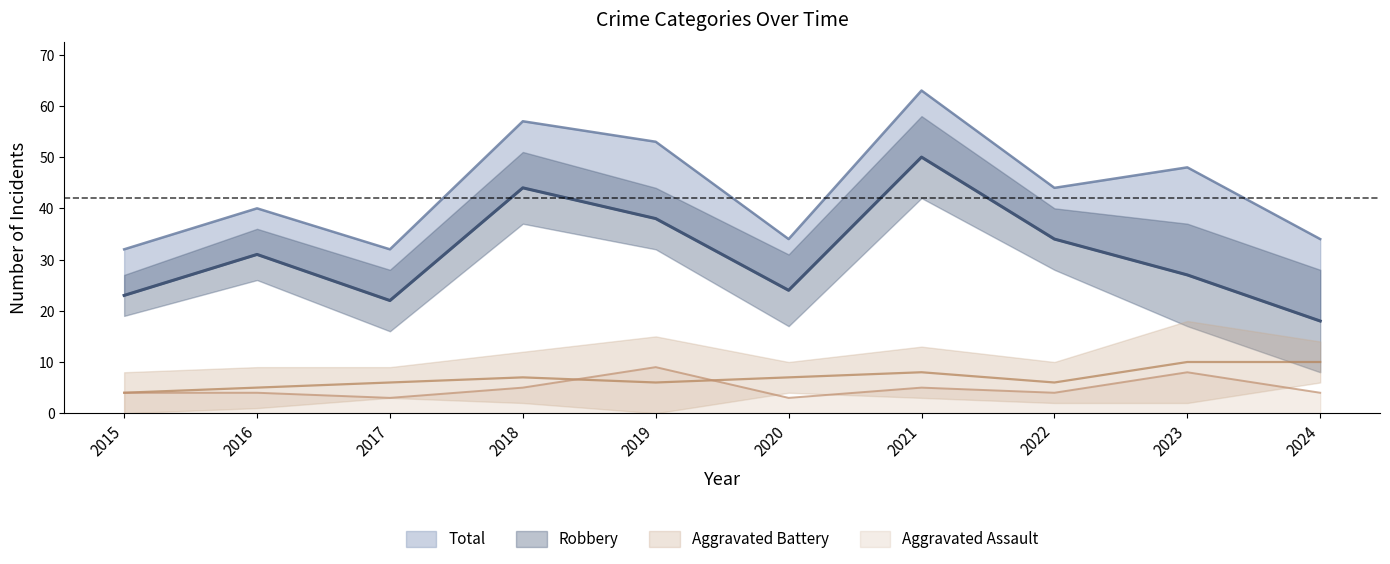

What is the total value across all series at 2015?

63